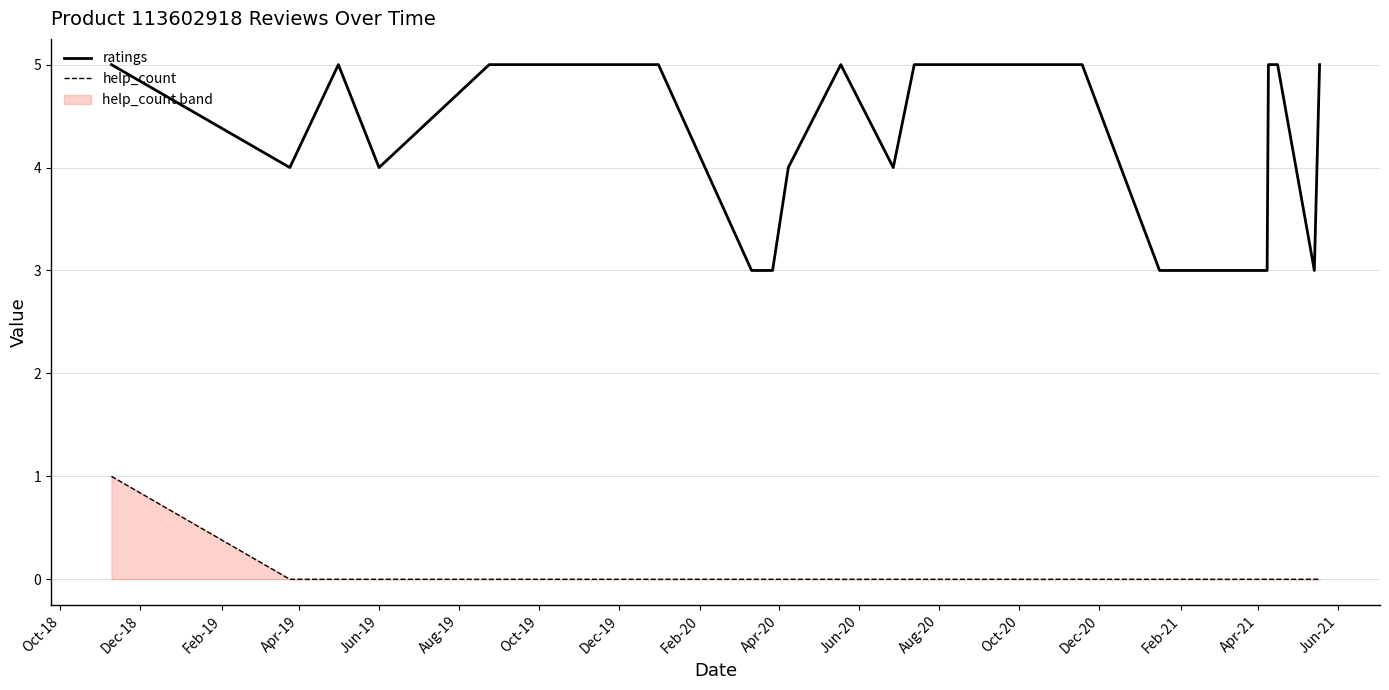

At how many categories does at least one series exceed 2?

24